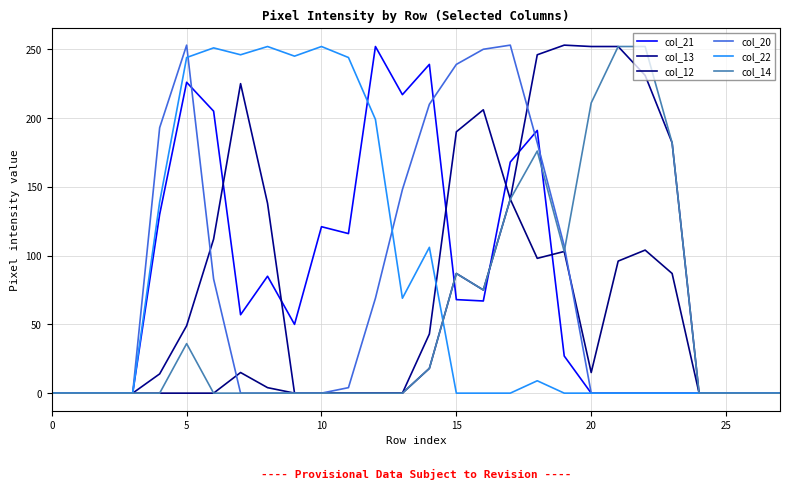

Reading right to left, extract all data points from this chart.

col_21: 0	0	0	0	0	0	0	0	27	191	168	67	68	239	217	252	116	121	50	85	57	205	226	130	0	0	0	0
col_13: 0	0	0	0	182	231	252	252	253	246	141	206	190	43	0	0	0	0	0	138	225	112	49	14	0	0	0	0
col_12: 0	0	0	0	87	104	96	15	103	98	141	75	87	18	0	0	0	0	0	4	15	0	0	0	0	0	0	0
col_20: 0	0	0	0	0	0	0	0	107	182	253	250	239	210	148	69	4	0	0	0	0	83	253	193	0	0	0	0
col_22: 0	0	0	0	0	0	0	0	0	9	0	0	0	106	69	199	244	252	245	252	246	251	244	139	0	0	0	0
col_14: 0	0	0	0	182	252	252	211	103	176	141	75	87	18	0	0	0	0	0	0	0	0	36	0	0	0	0	0